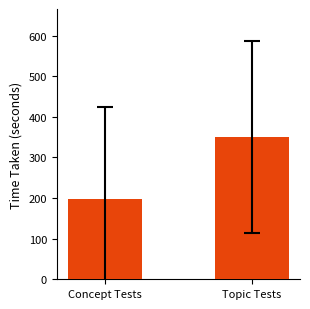

What is the difference between the maximum and minimum values?

153.7